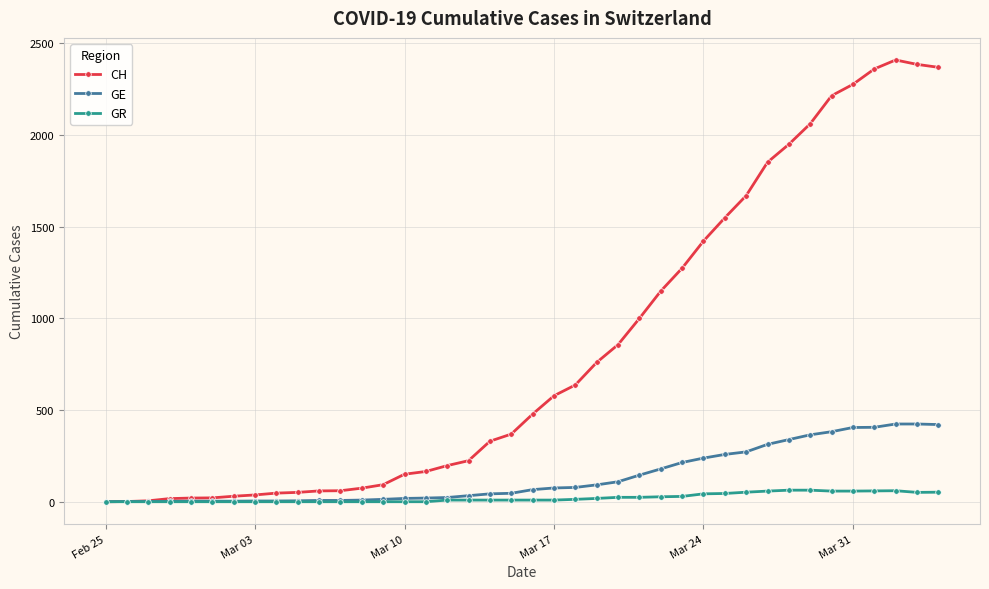

What is the value of the CH point at the 15th from the left?

150